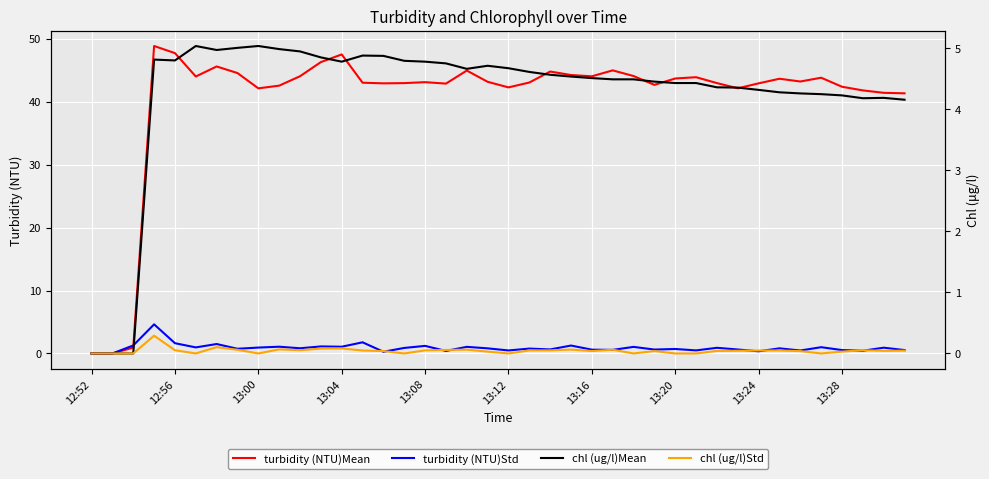

What is the average value of the turbidity (NTU)Std series?

0.9